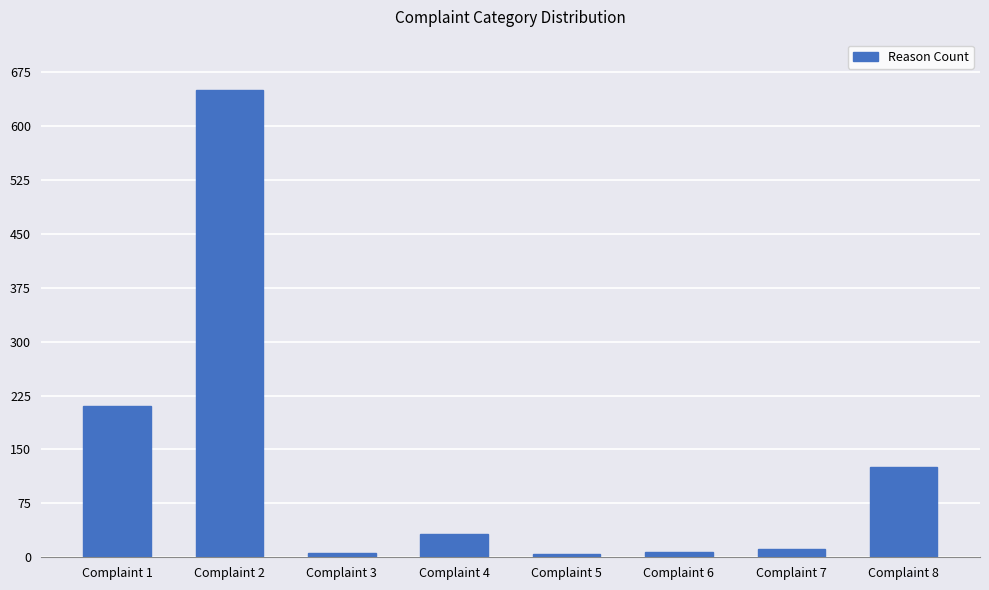

What is the ratio of the value at Complaint 6 to the value at Complaint 8?

0.1